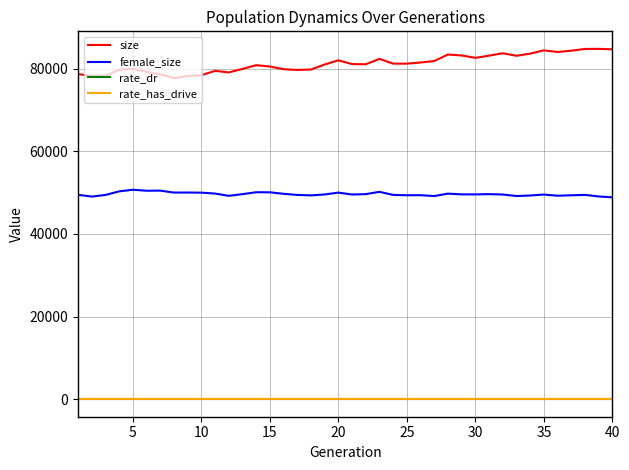

What is the sum of all size values?

3248200.0